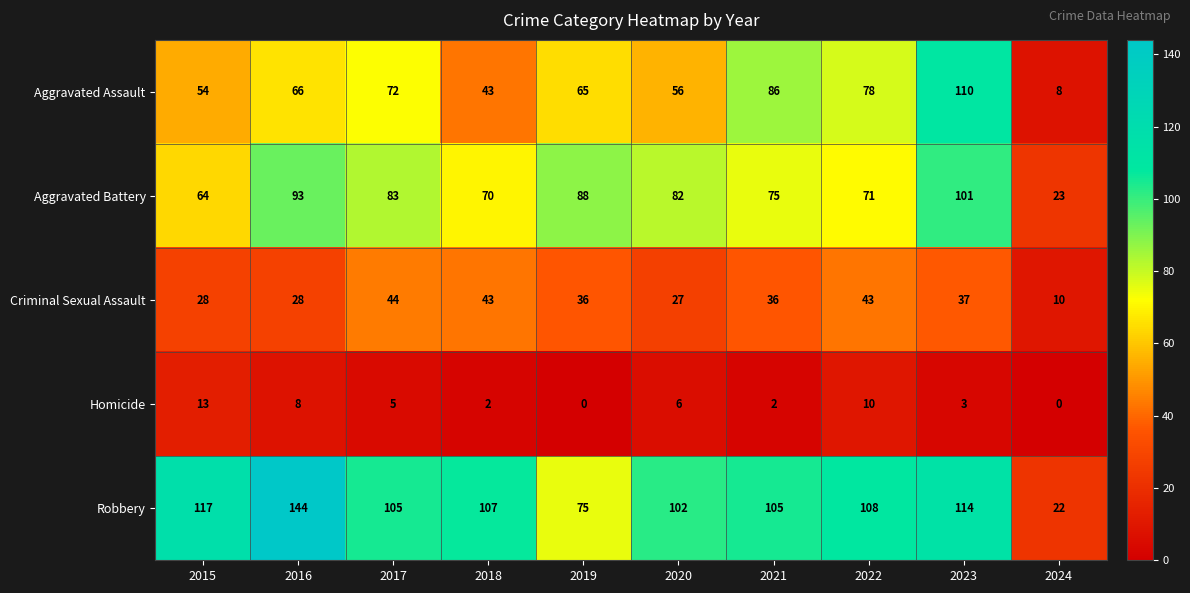

The value of Criminal Sexual Assault at 2021 is 59. True or false?

False